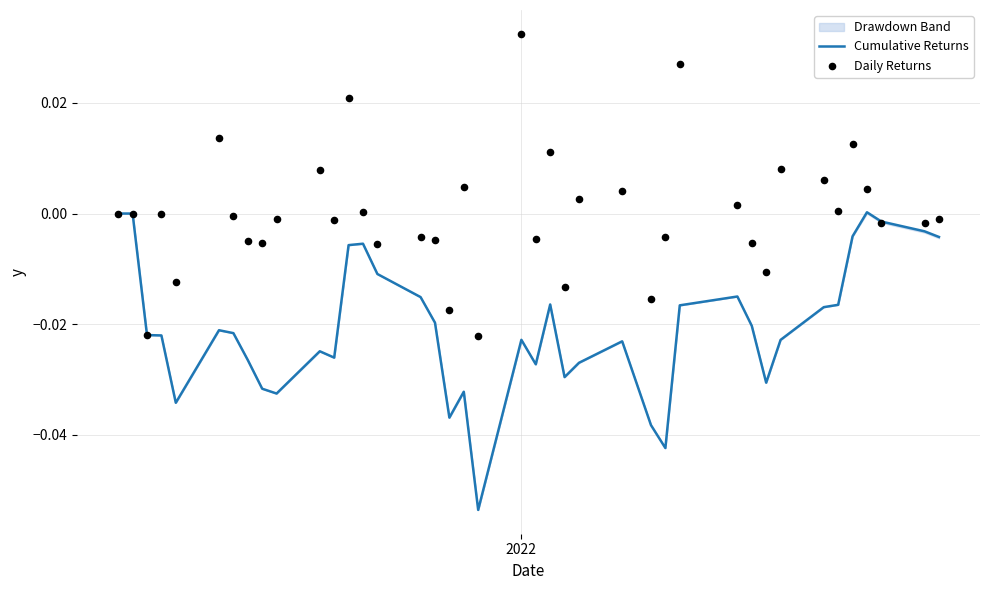

Which series has the largest total across all categories?

Daily Returns